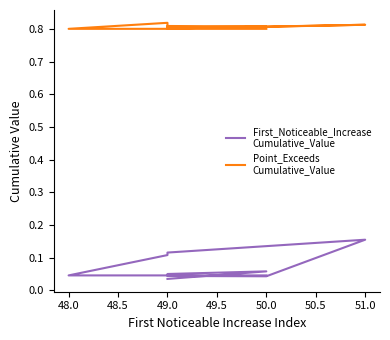

What is the difference between the second highest and second lowest values in the First_Noticeable_Increase_Cumulative_Value series?

0.1